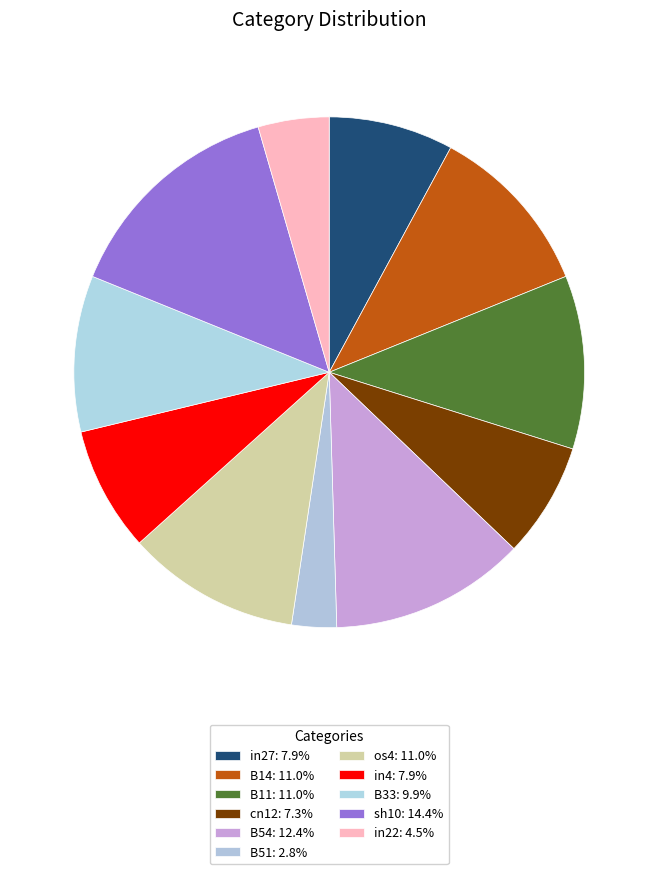

Is the sum of B14 and in27 greater than half?

No